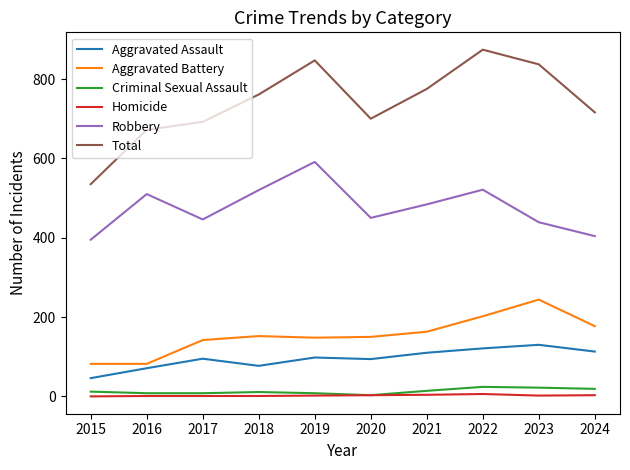

Which series changed the most between 2018 and 2022?

Total